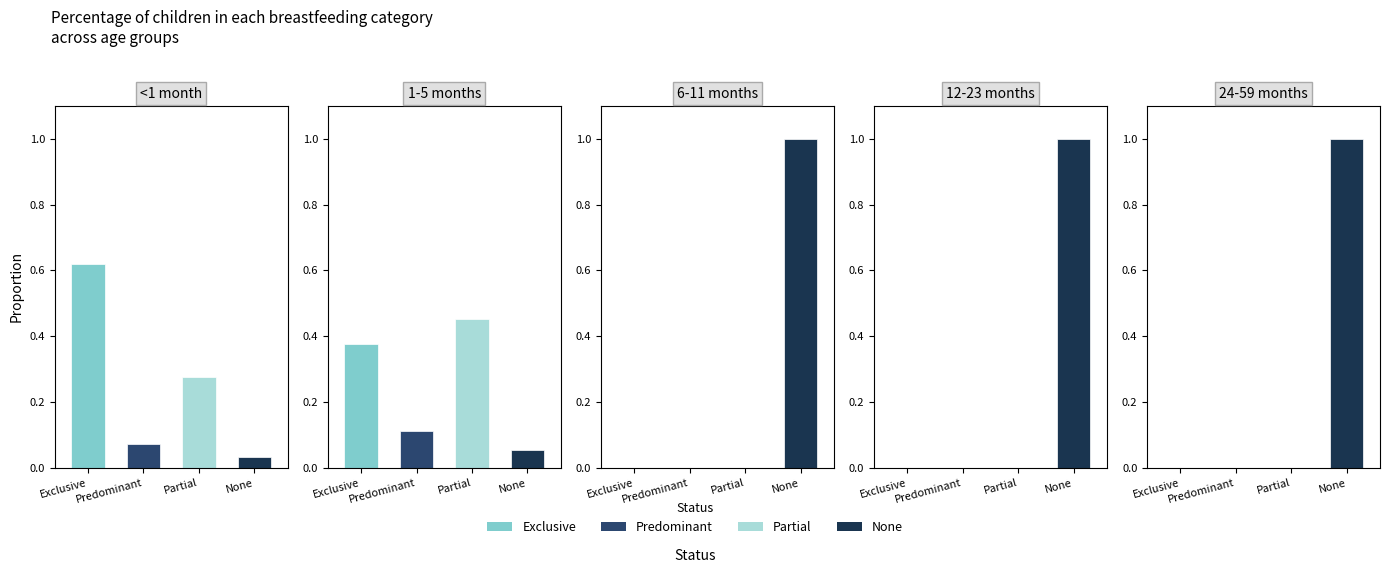

What position from the right is None?

1